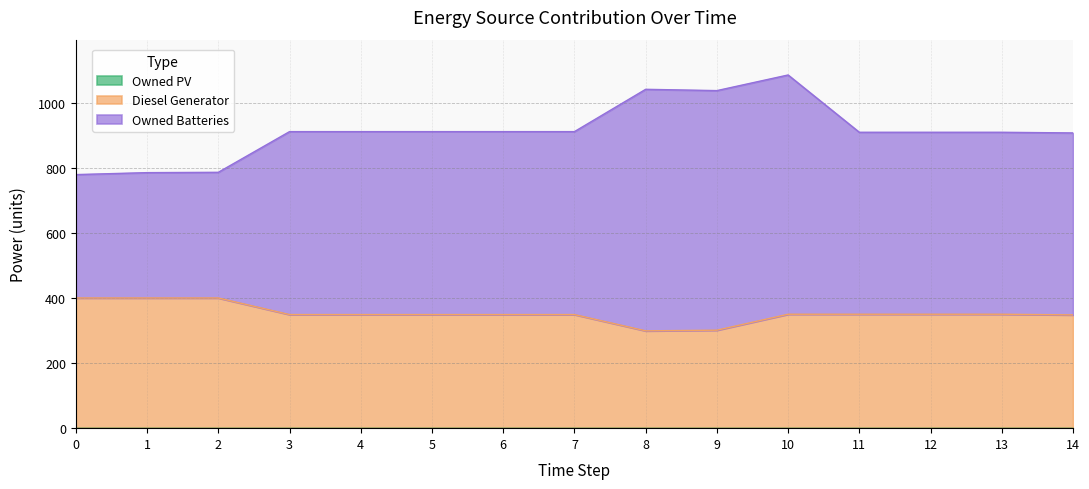

Which series has the largest total across all categories?

Owned Batteries